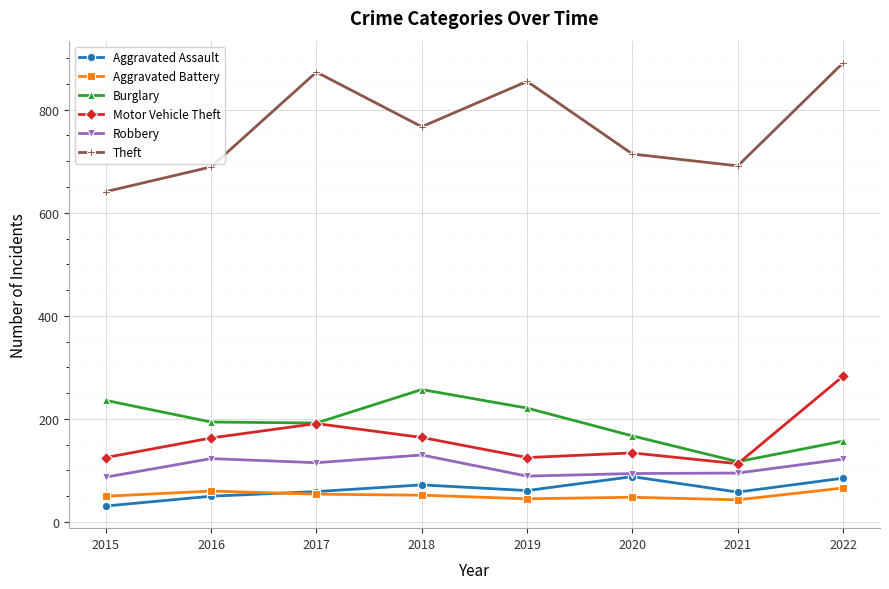

The value of Aggravated Battery at 2022 is 114. True or false?

False